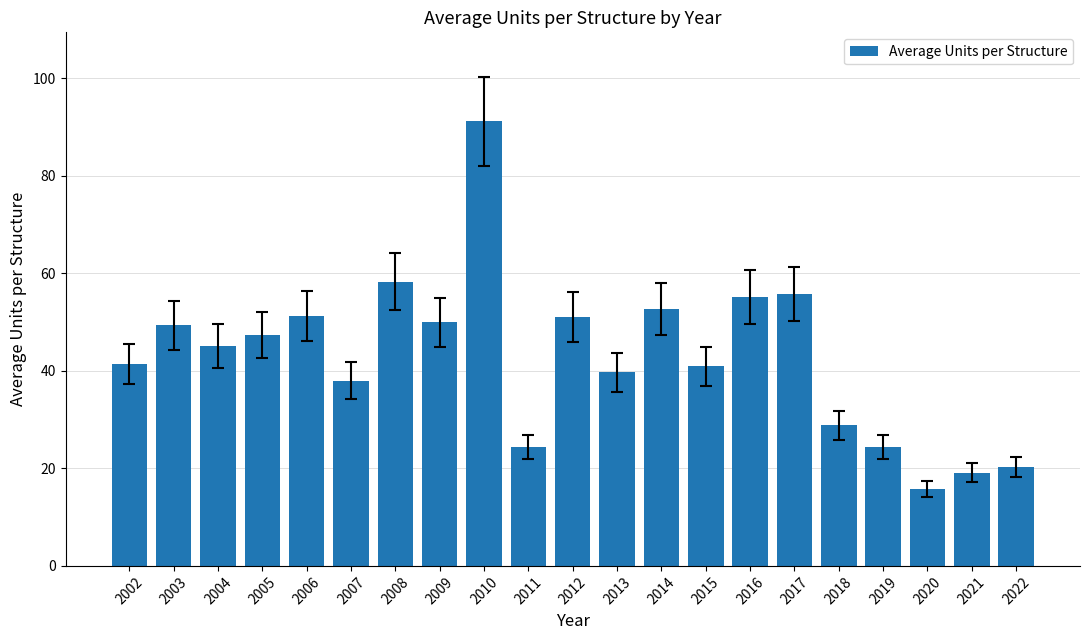

How many data points are above 45?

11